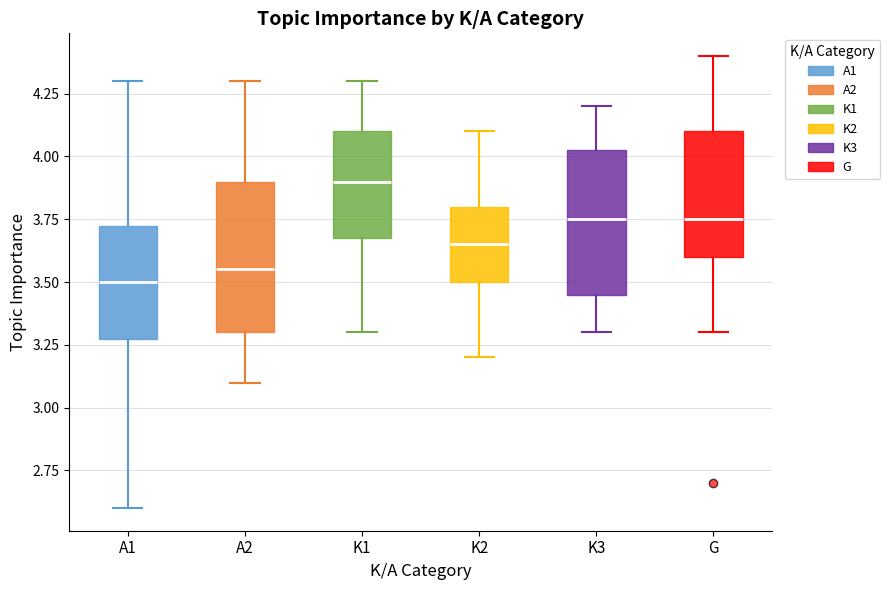

Which box's median line is the highest?

K1